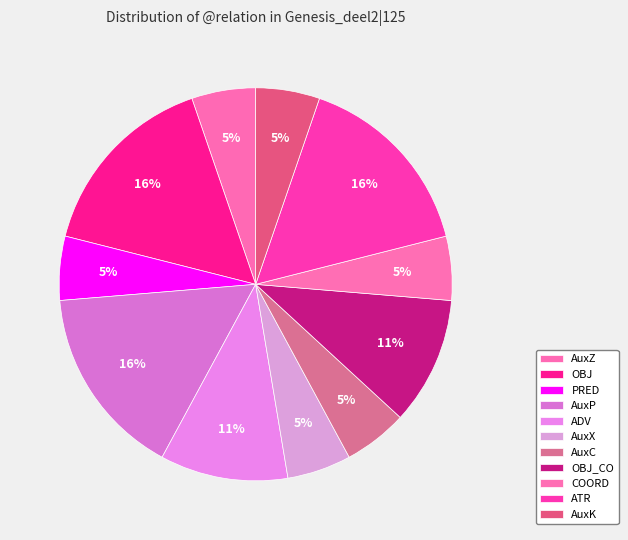

To the nearest percent, what percentage of the pie is OBJ?

16%